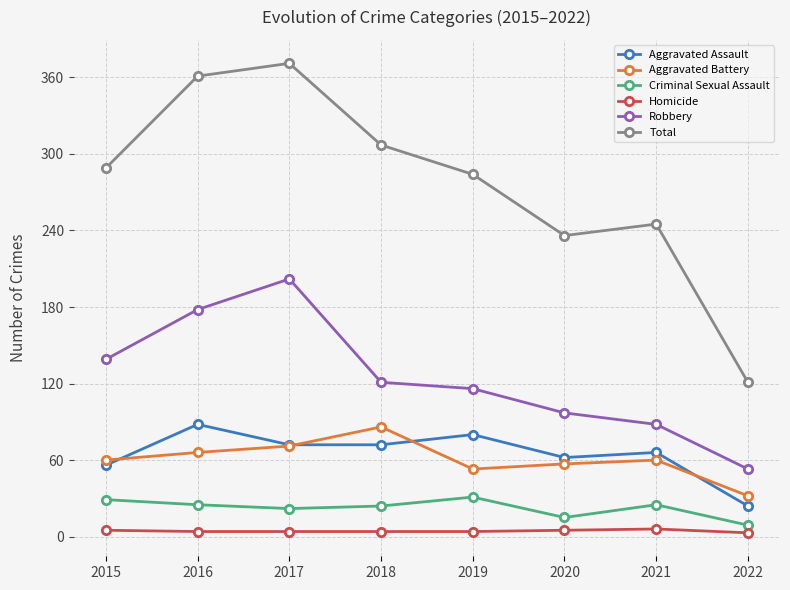

What is the sum of the Total values at 2017 and 2022?

492